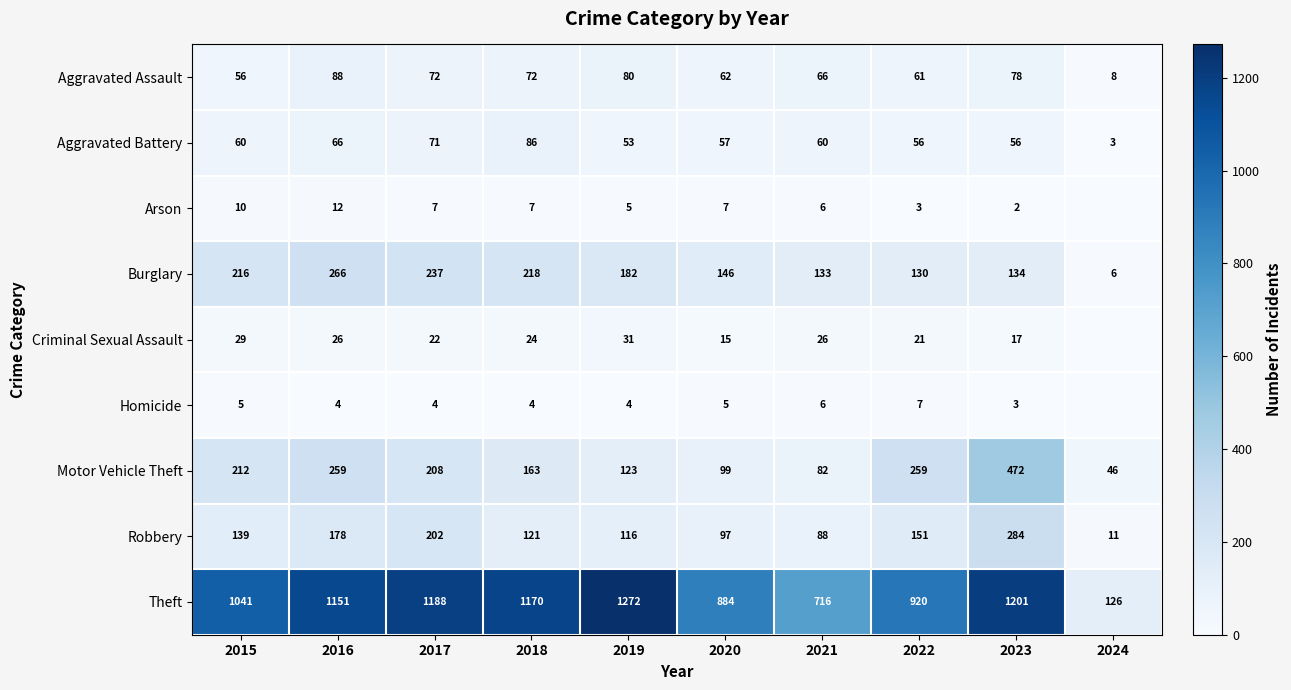

Rank the series at 2020 from lowest to highest value.

Homicide, Arson, Criminal Sexual Assault, Aggravated Battery, Aggravated Assault, Robbery, Motor Vehicle Theft, Burglary, Theft